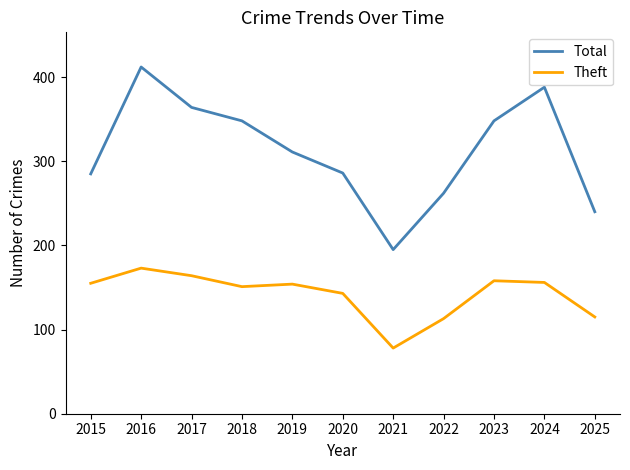

Is it true that Theft equals 214 at 2024?

False